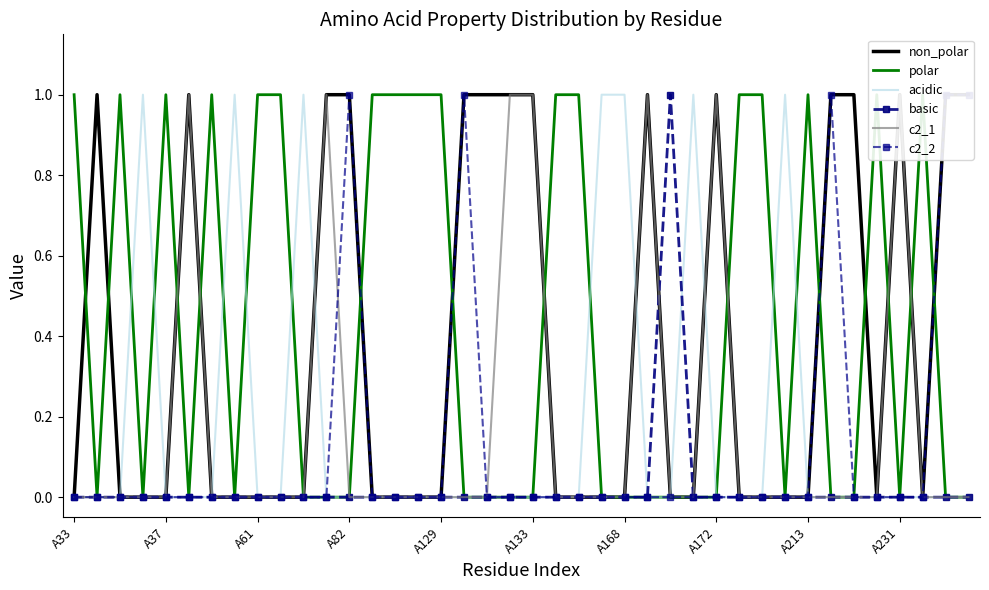

True or false: basic and c2_1 intersect in this chart.

True